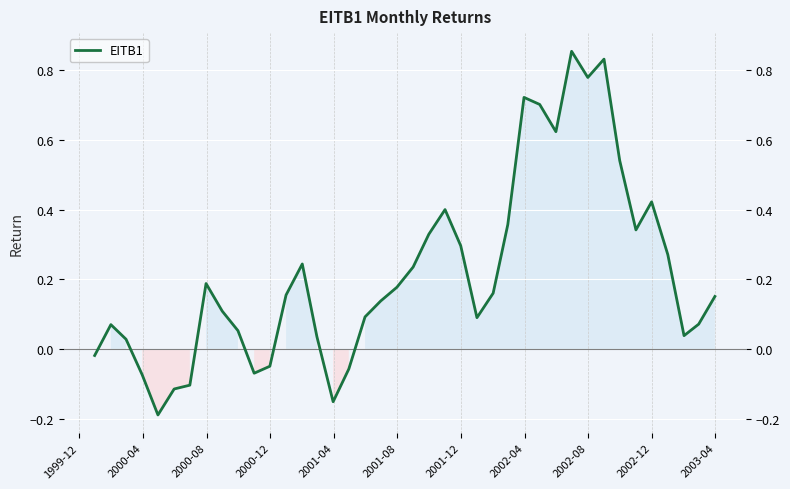

What is the greatest value displayed?

0.9